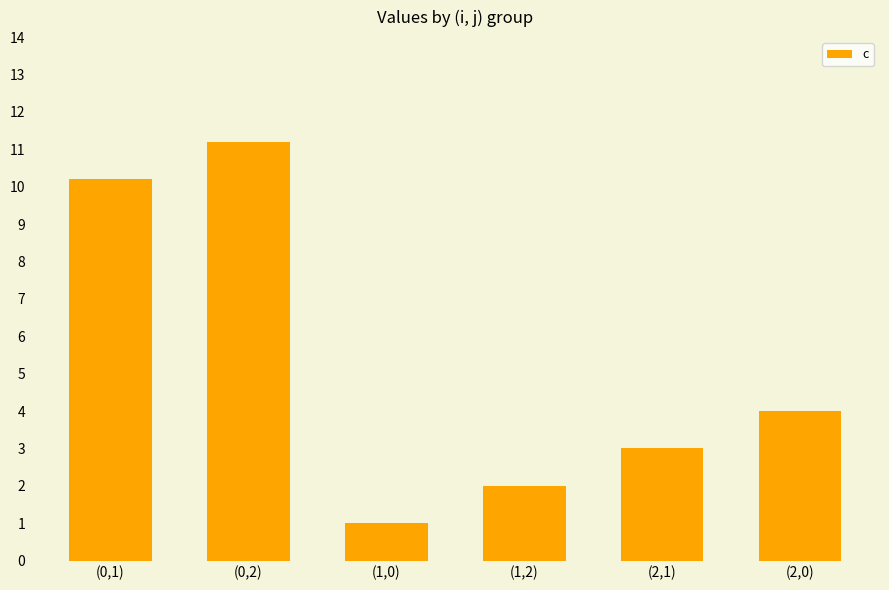

Rank the categories by value from lowest to highest.

(1,0), (1,2), (2,1), (2,0), (0,1), (0,2)